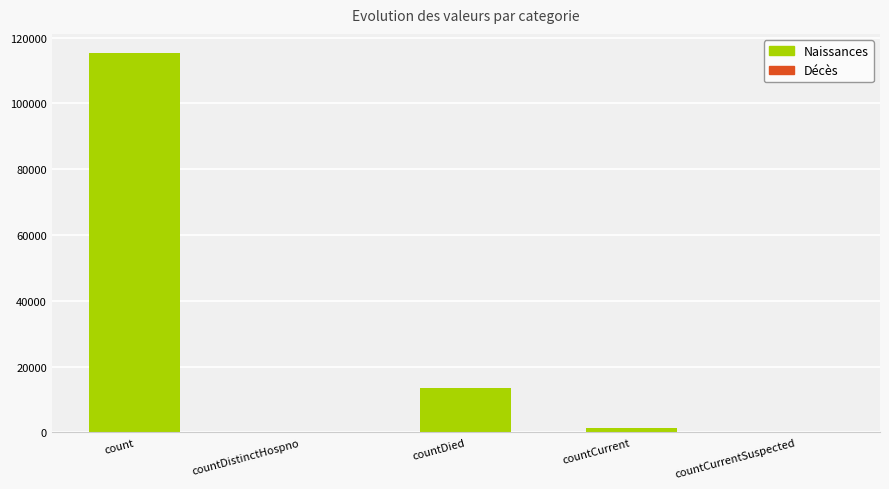

Where is the data nearest to the value 57689?

countDied